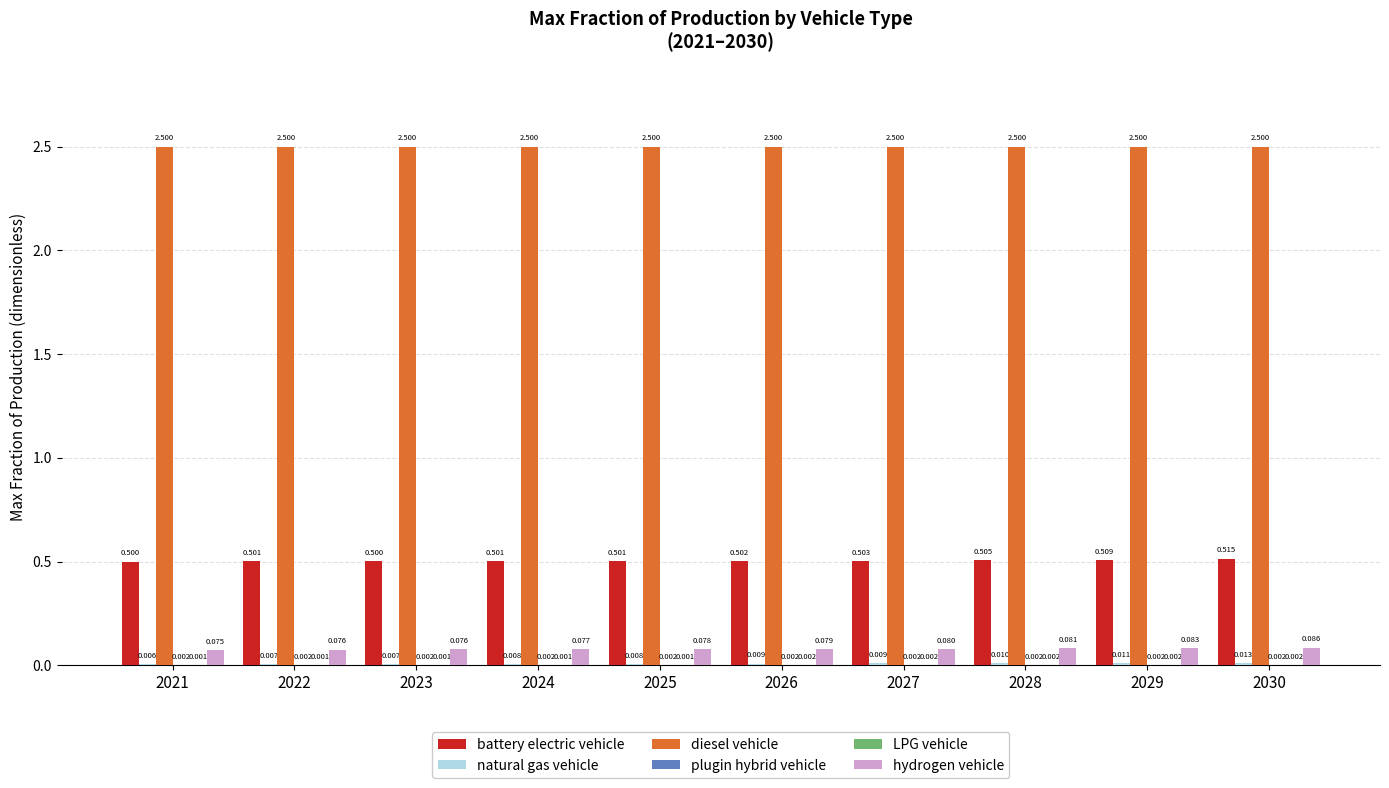

Is it true that hydrogen vehicle equals 0.2 at 2030?

False